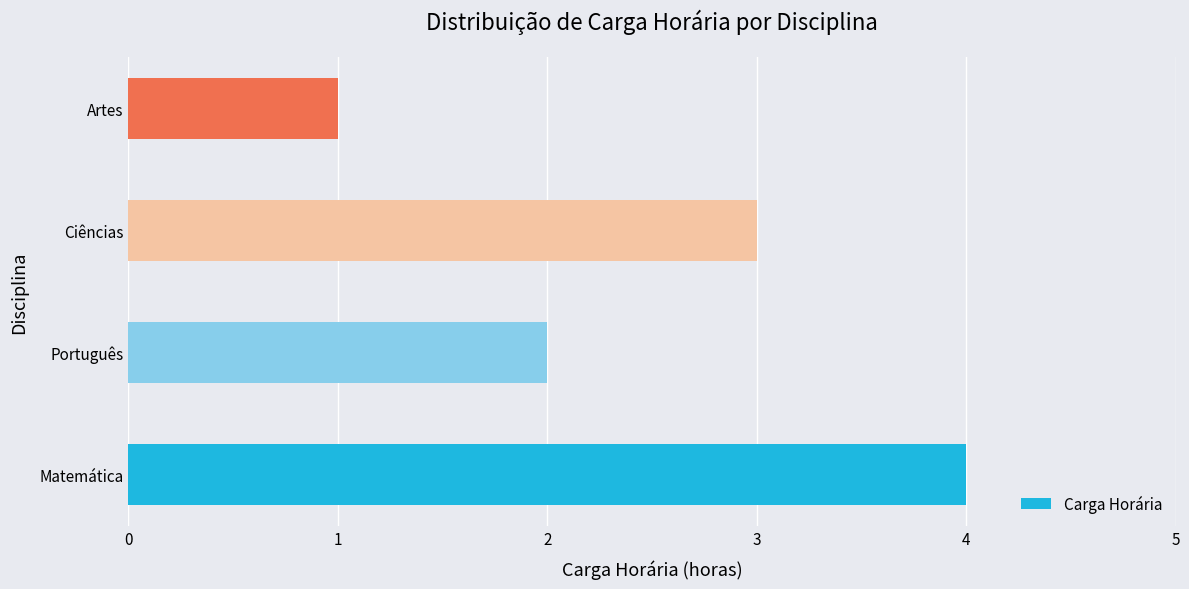

The value at Artes is 1. True or false?

True